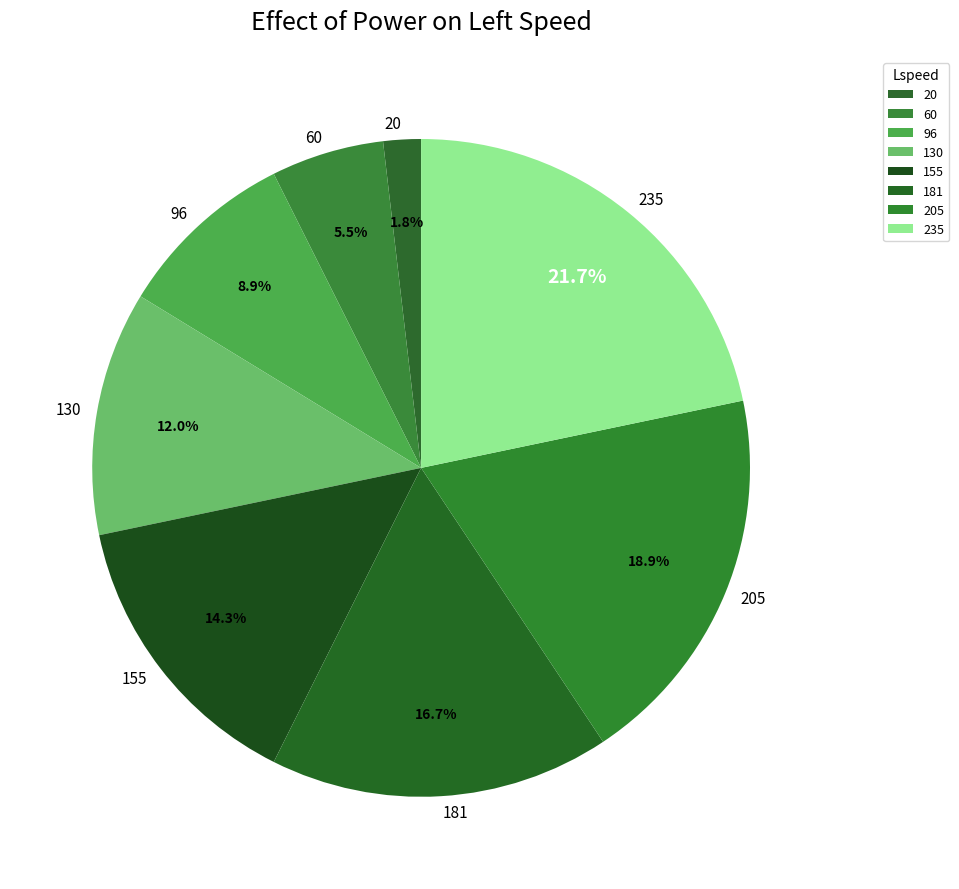

Rank the categories by value from highest to lowest.

235, 205, 181, 155, 130, 96, 60, 20